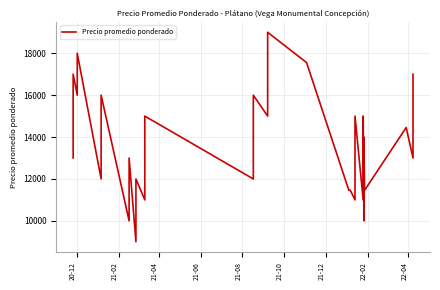

What is the sum of all values?

543388